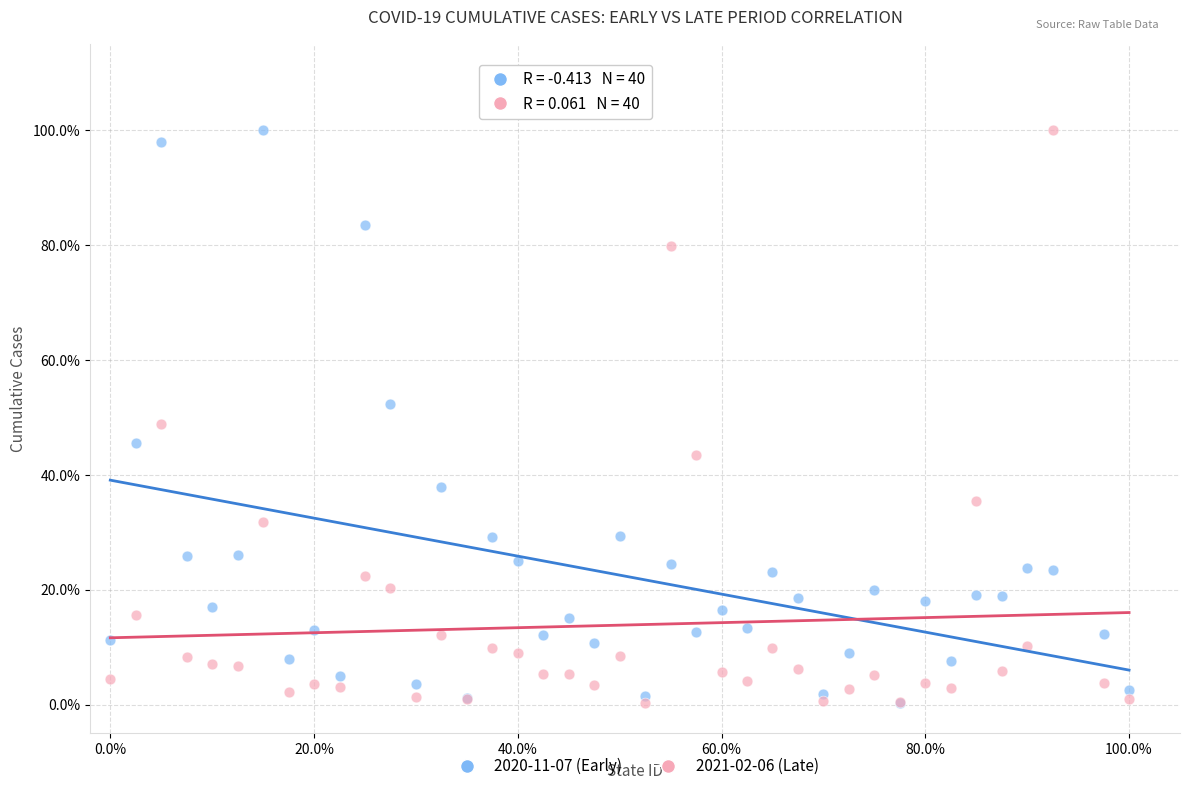

What are all the series names shown in the legend?

2020-11-07 (Early), 2021-02-06 (Late)